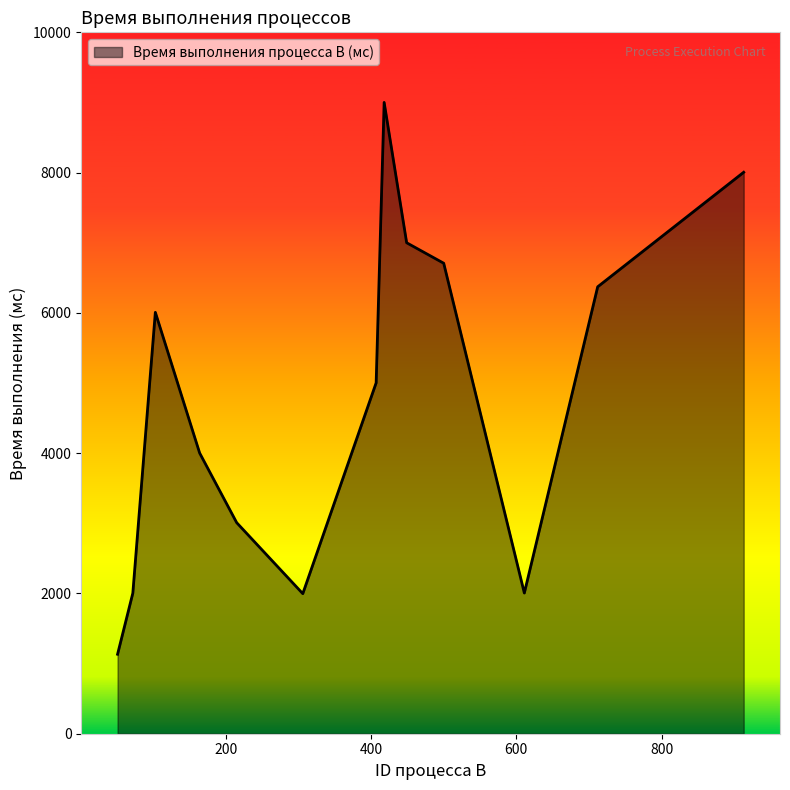

What is the greatest value displayed?

9001